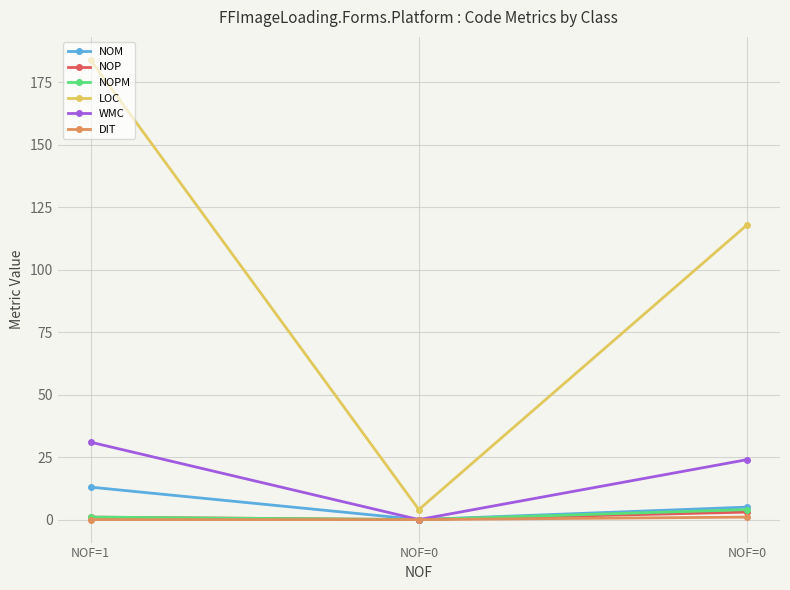

How many lines are shown in the chart?

6